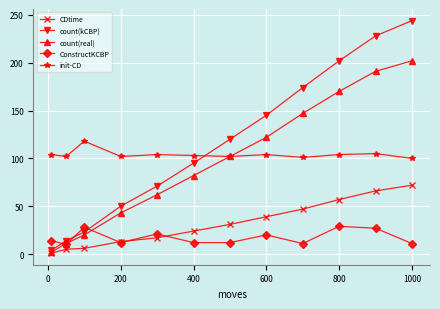

List the series in order of their peak value, lowest first.

ConstructKCBP, CDtime, init-CD, count(real), count(kCBP)